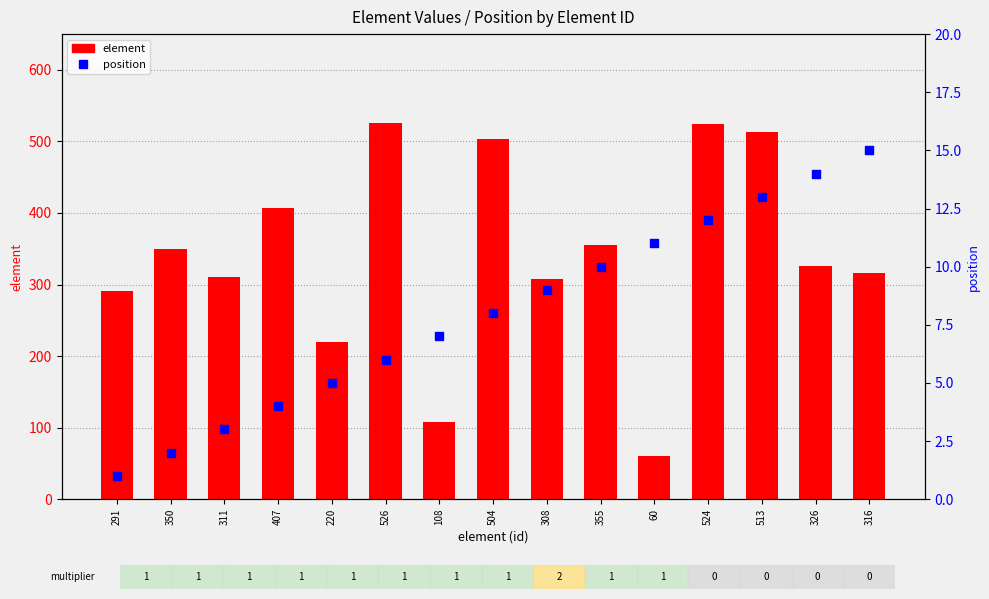

What are all the series names shown in the legend?

element, position